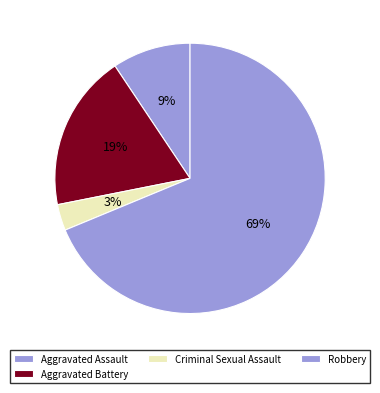

To the nearest percent, what portion does Aggravated Battery represent?

19%